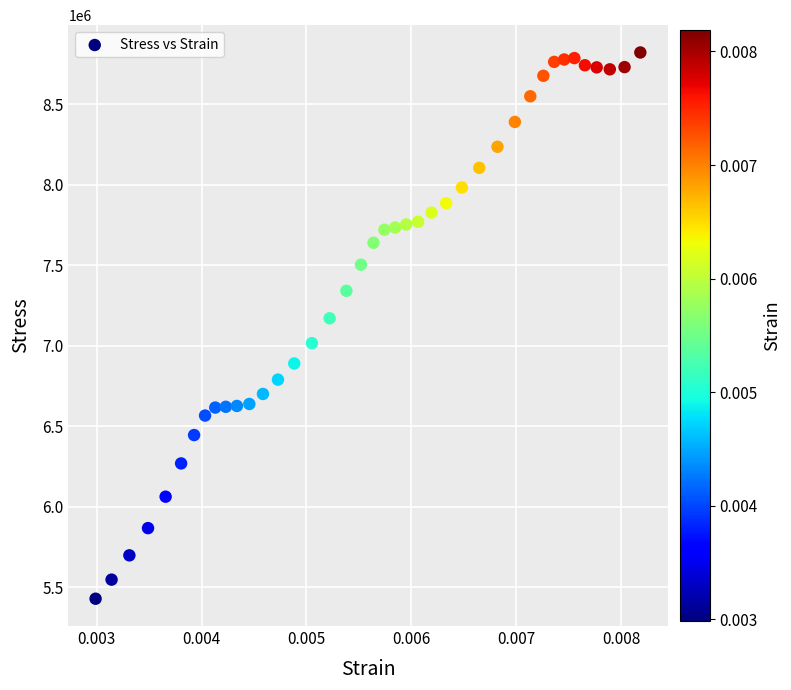

What is the range of Y values (max minus min)?

3395840.0